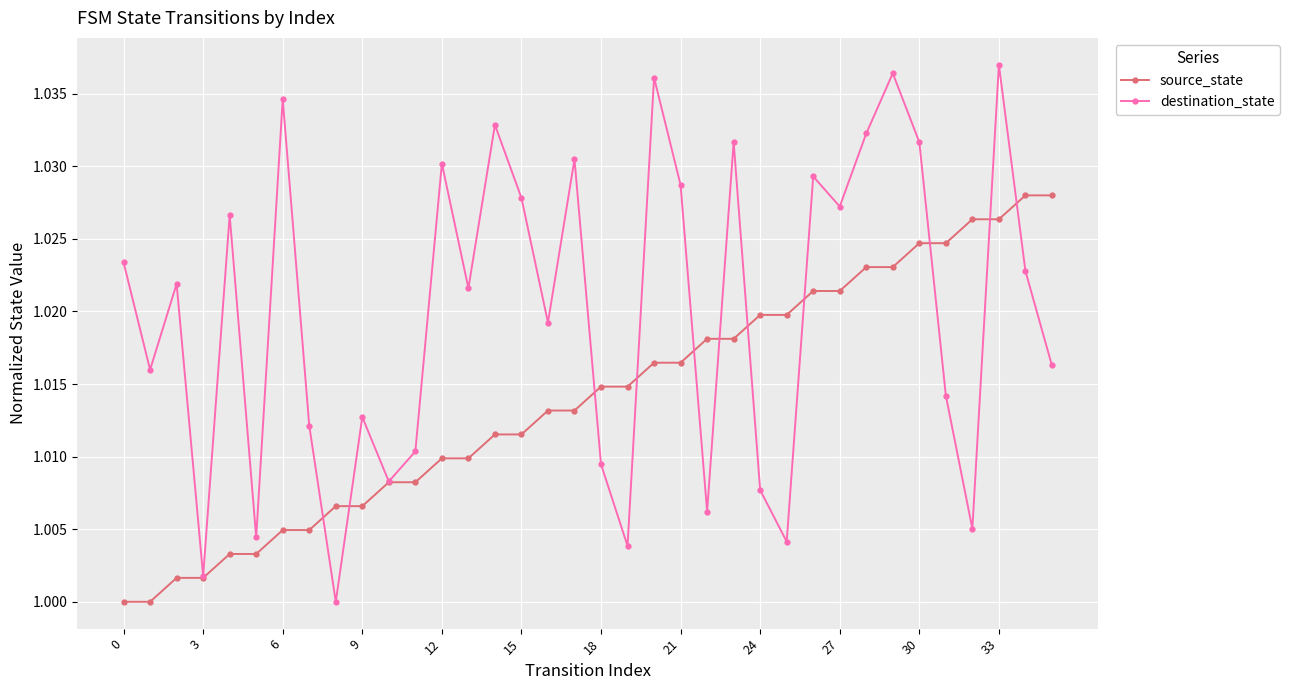

Which series has the largest total across all categories?

destination_state